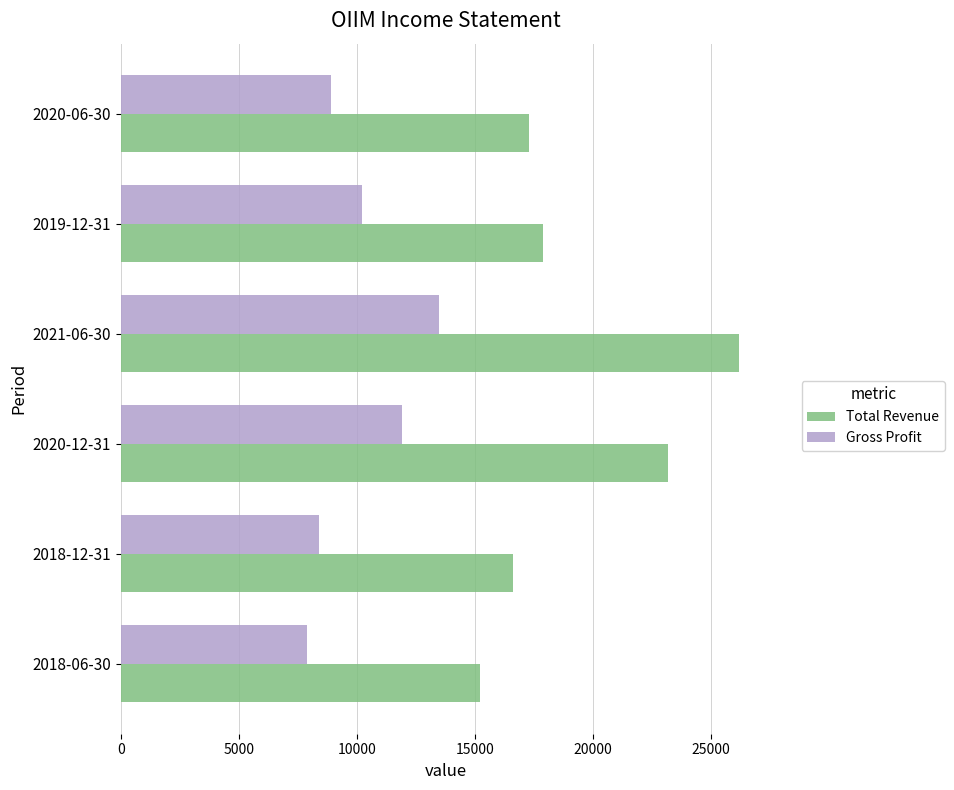

At 2020-12-31, list the series in order from largest to smallest.

Total Revenue, Gross Profit